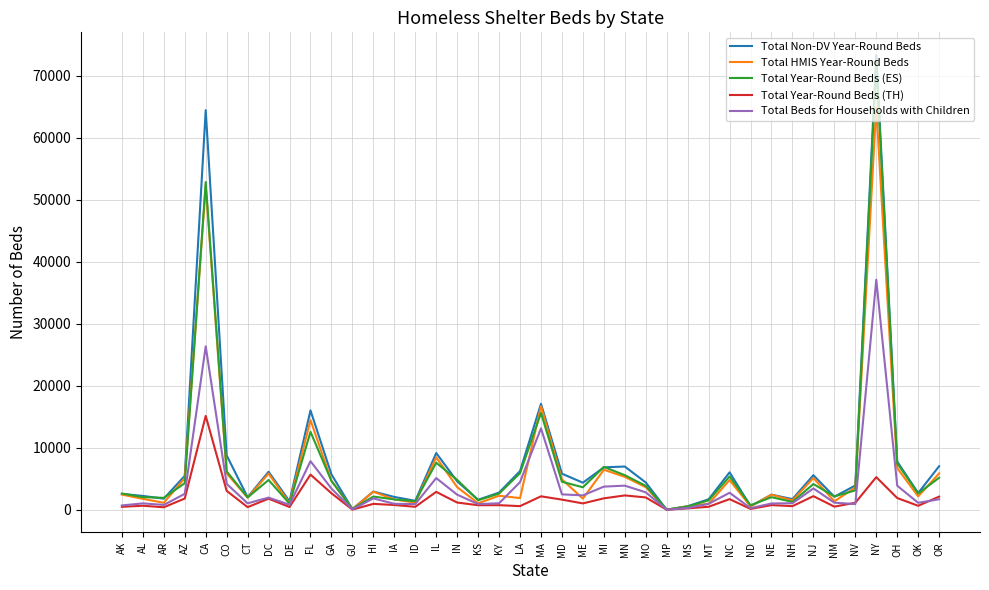

At which label is Total Beds for Households with Children closest to 18545?

MA